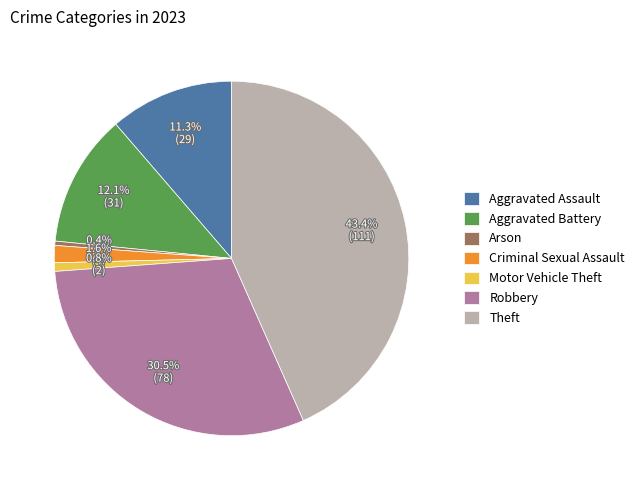

Does Theft account for over 50% of the chart?

No